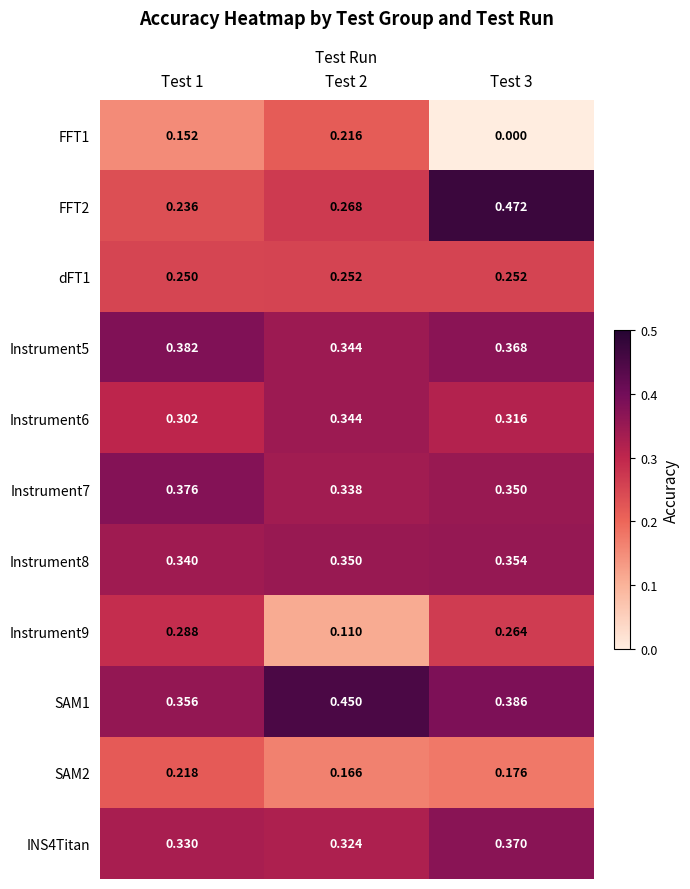

How many distinct data groups are displayed?

11